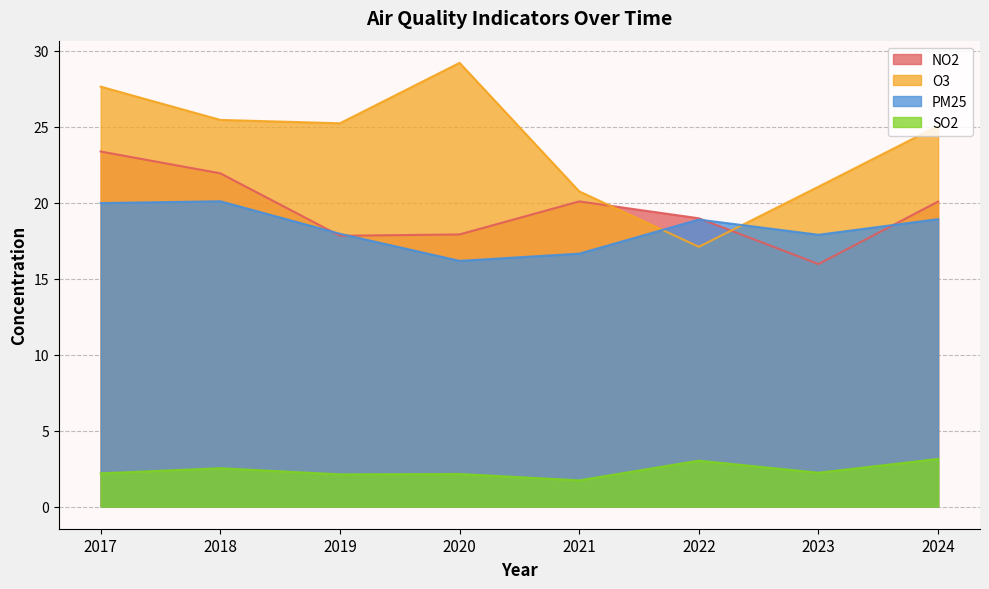

Where is the first local minimum for NO2?

2019